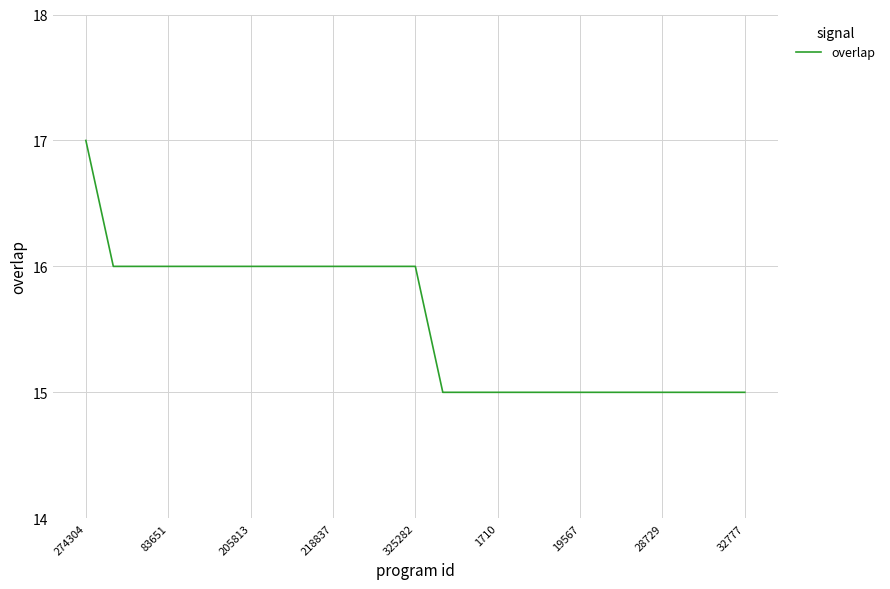

What is the smallest value displayed?

15